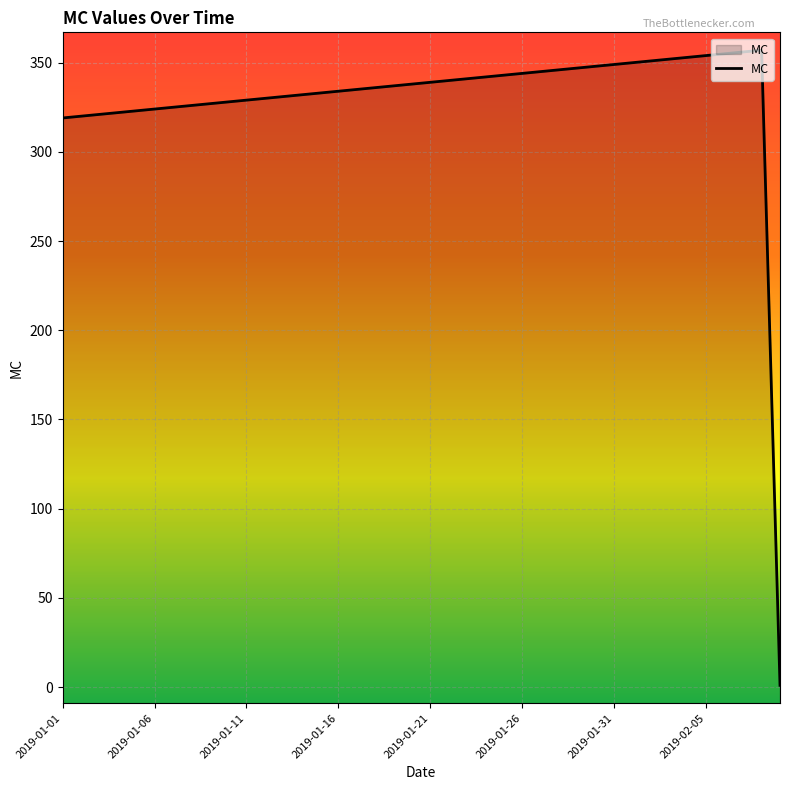

The value at 2019-01-14 is 165. True or false?

False